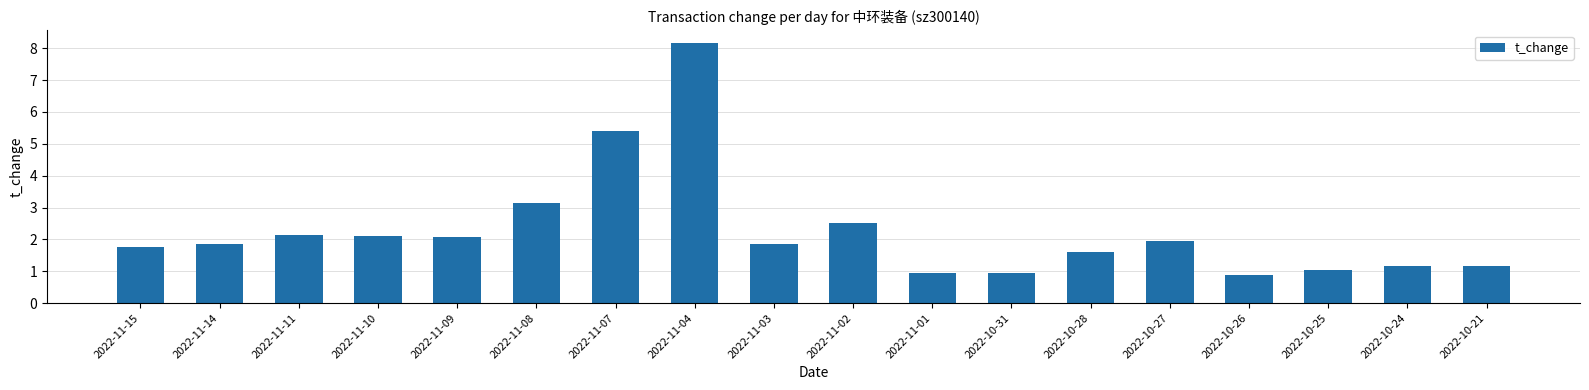

What is the difference between the second highest and second lowest values?

4.5